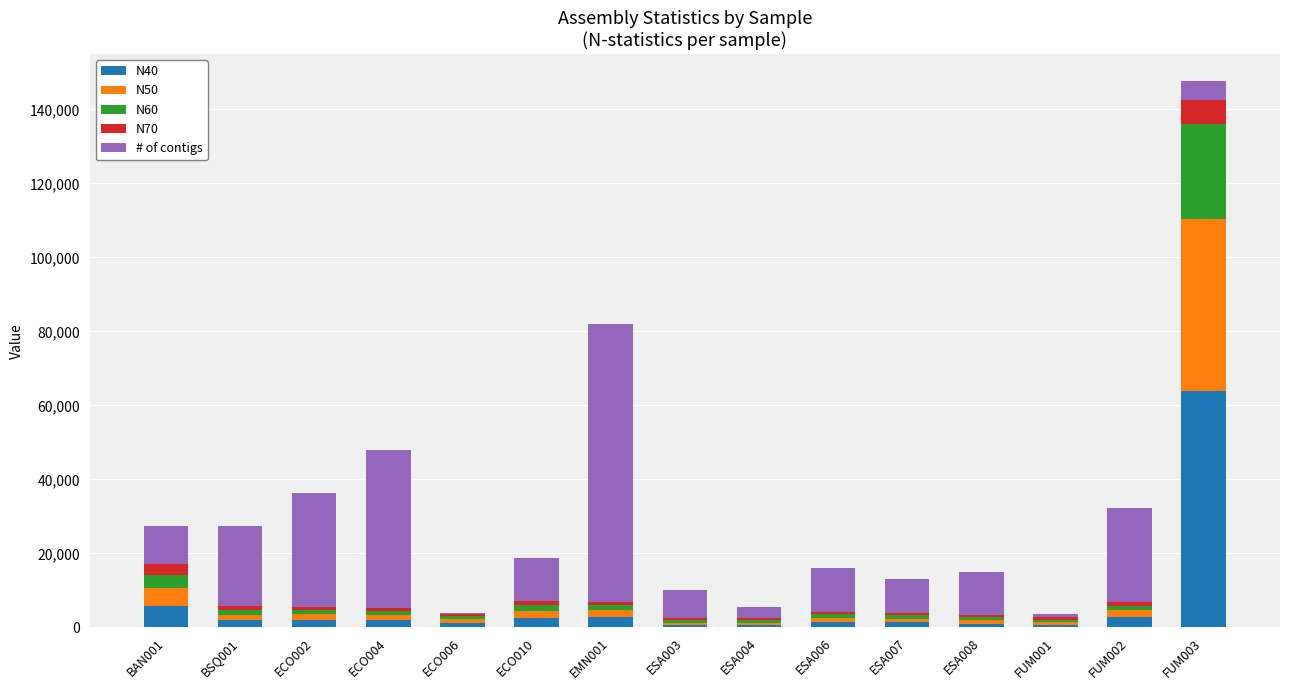

At which category is the sum across all series the highest?

FUM003